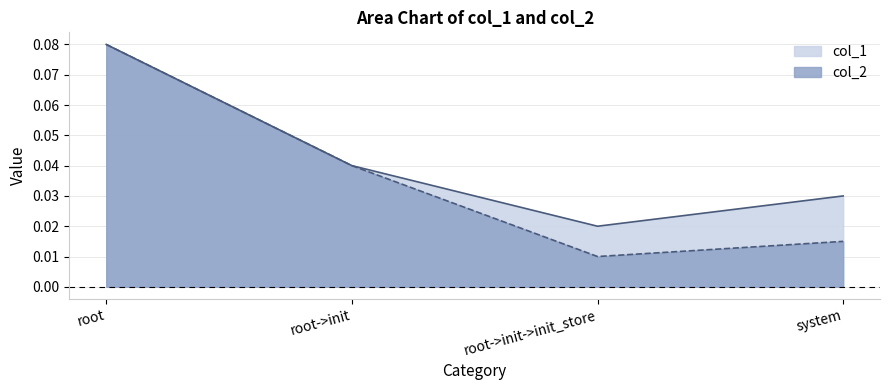

True or false: col_2 and col_1 cross at least once.

False